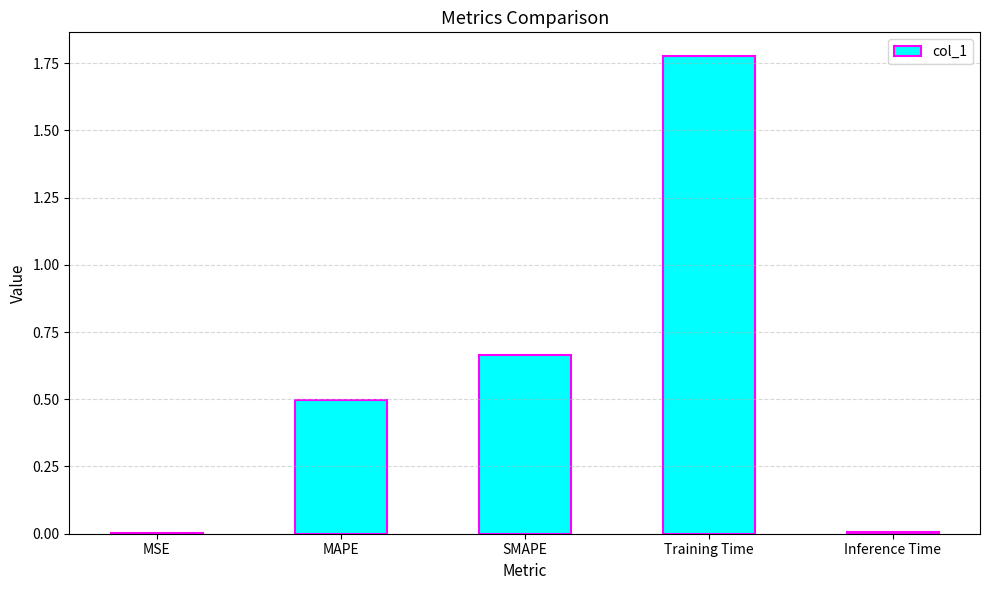

Which has a higher value, MAPE or SMAPE?

SMAPE